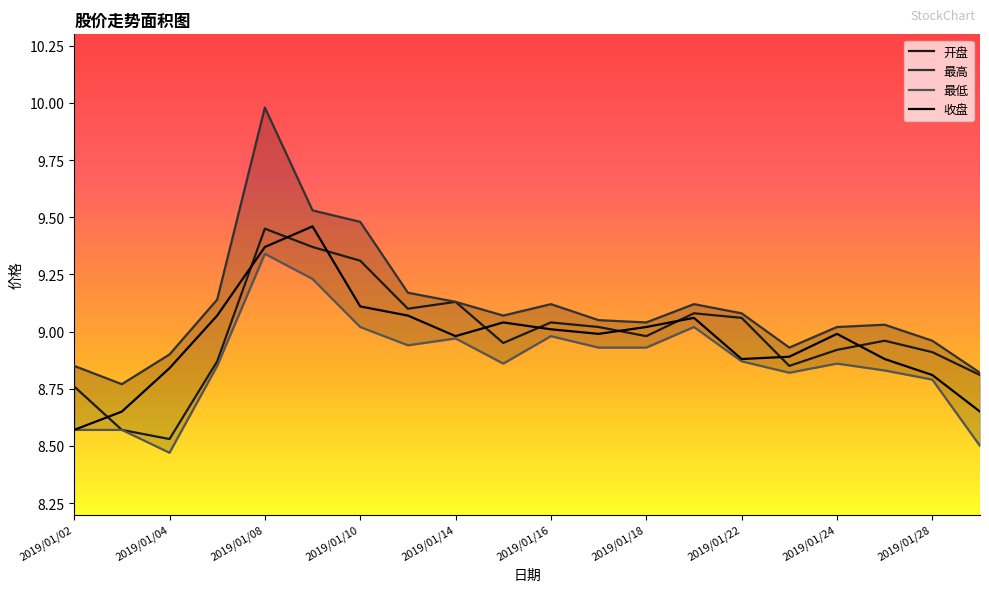

Is it true that 最低 equals 8.9 at 2019/01/18?

True